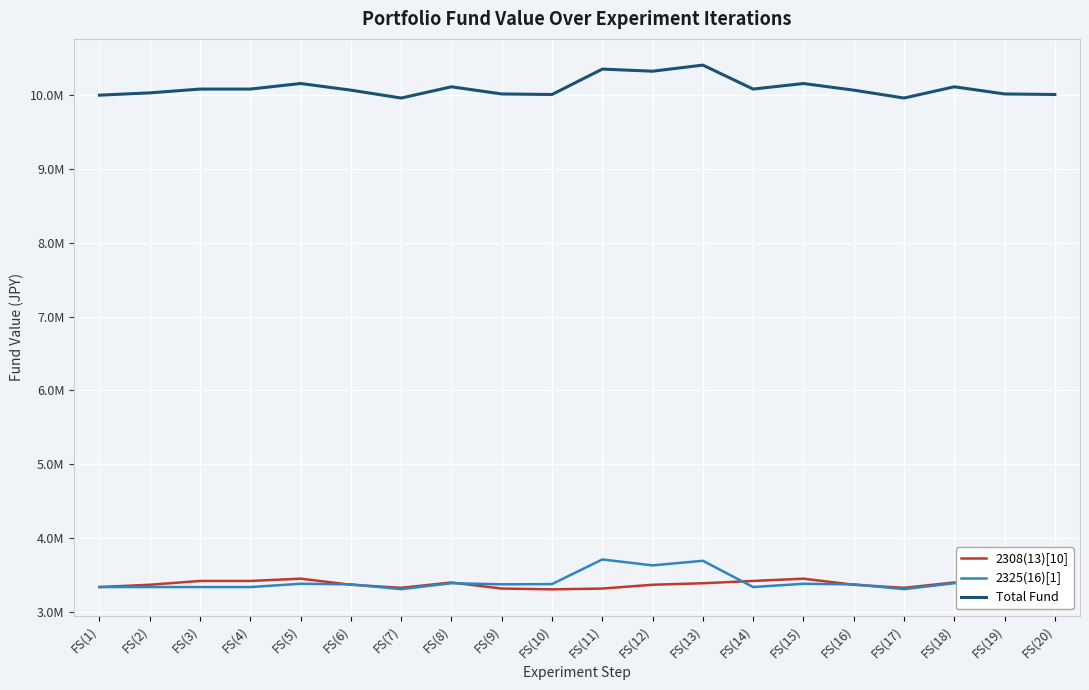

Is the value of 2308(13)[10] at FS(8) greater than the value of Total Fund at FS(7)?

No